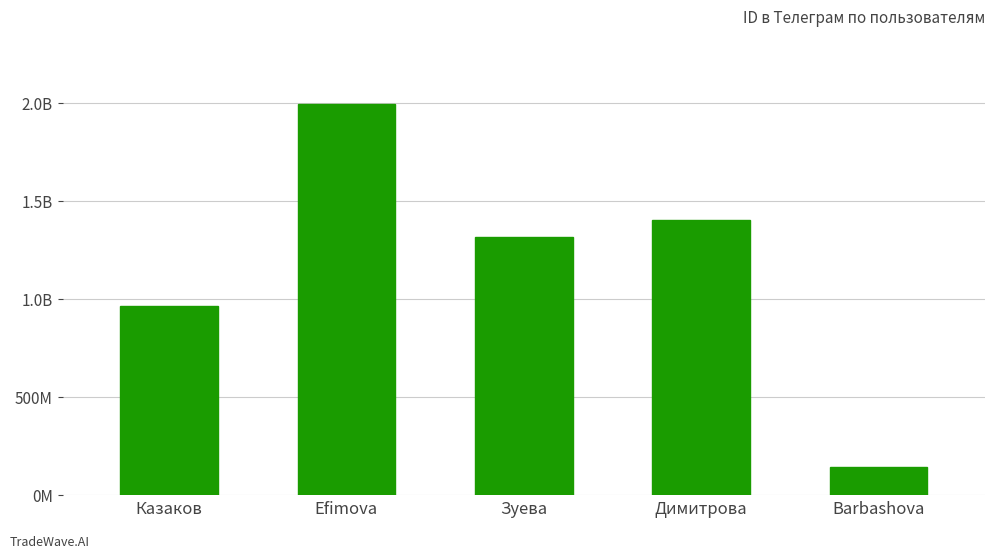

Does the chart contain any negative values?

No